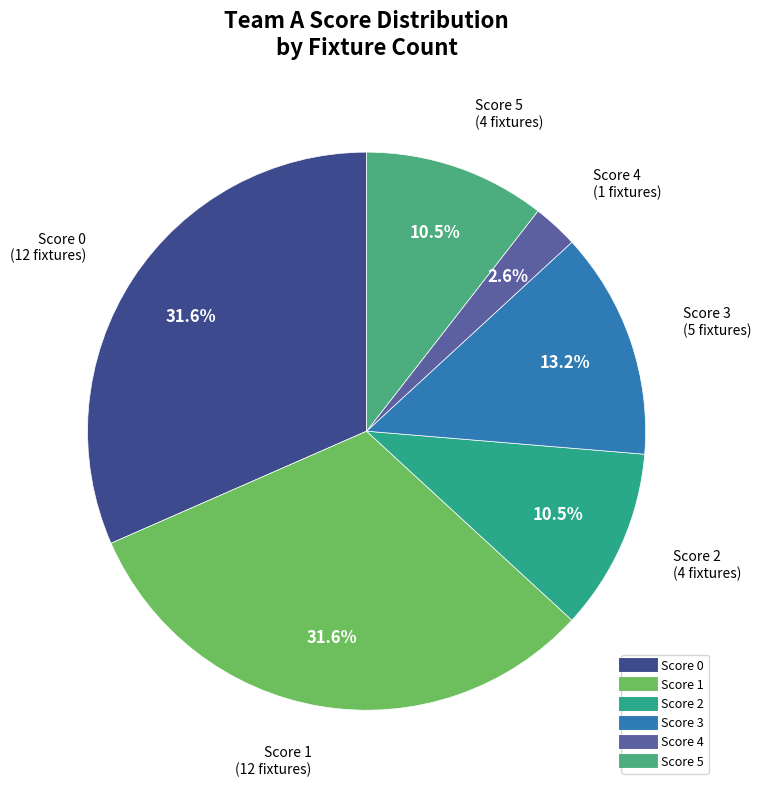

How much of the chart is everything except Score 0?

68.4%